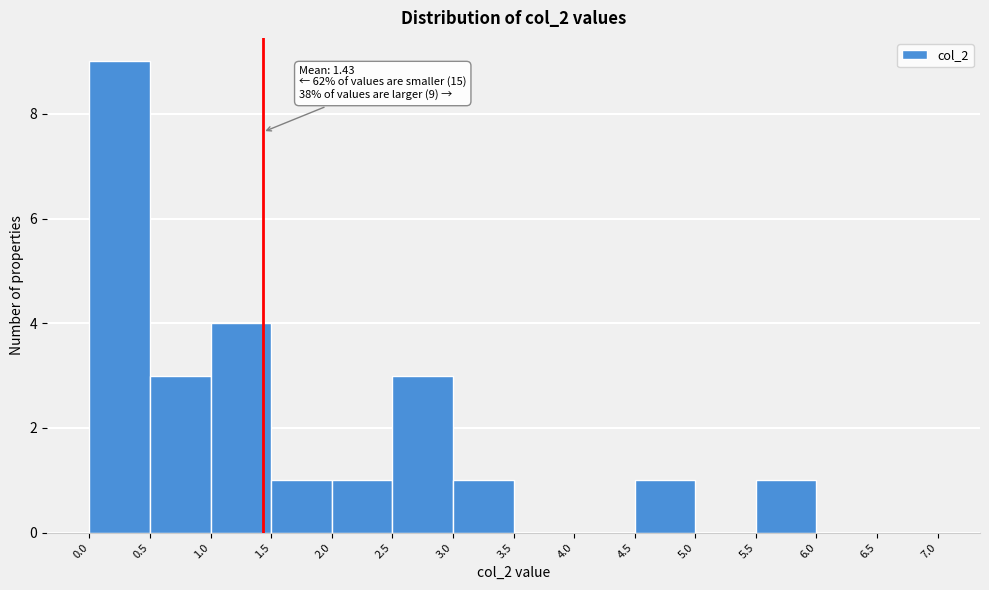

Which range on the x-axis has the tallest bar?

0.0 to 0.5